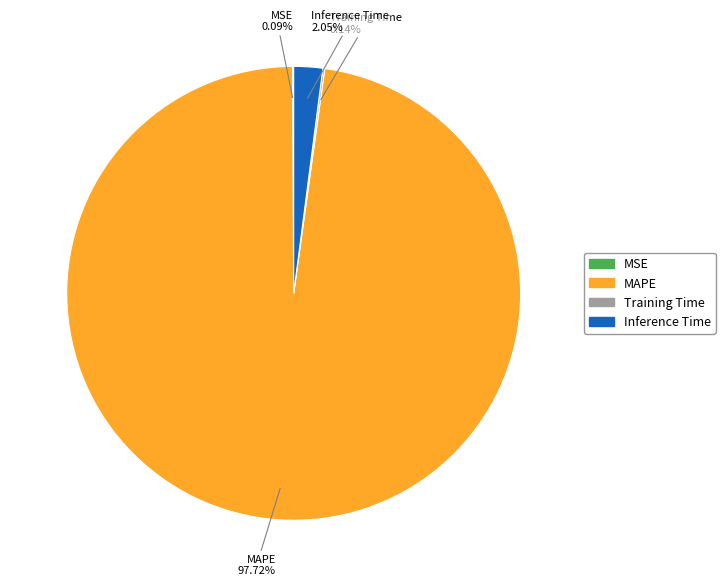

Combined, do Inference Time and MAPE account for over 50%?

Yes